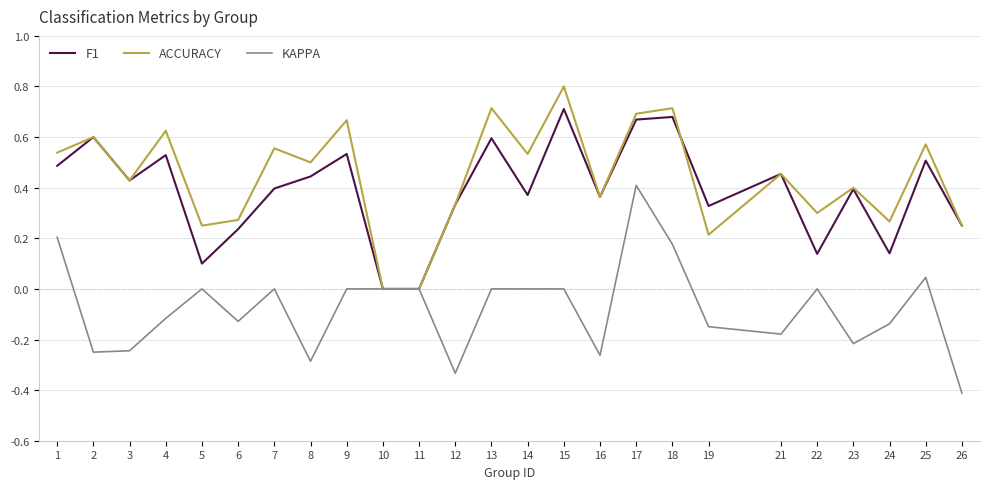

At which category does the chart reach its minimum across all series?

26